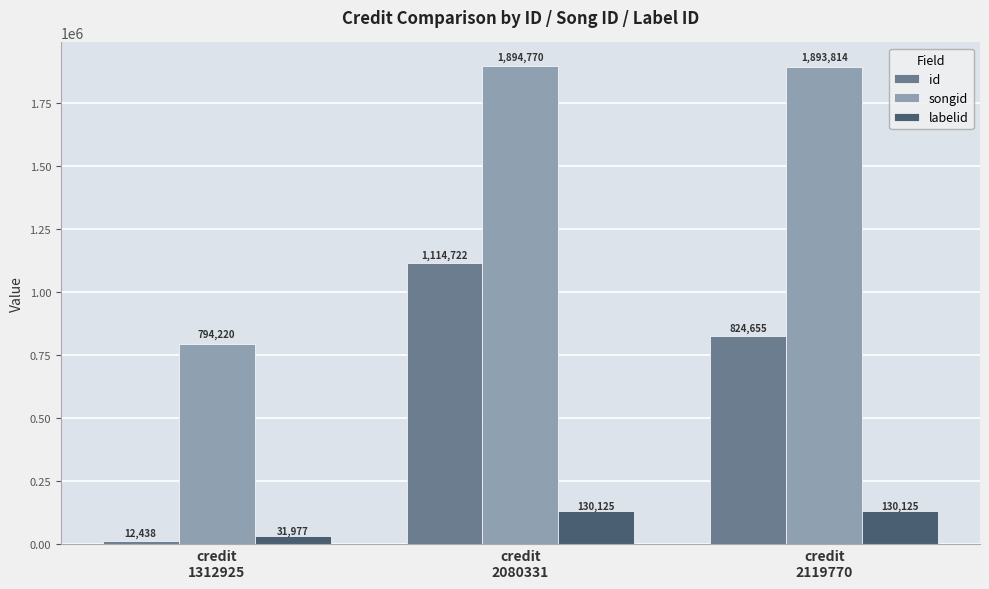

At which category does the chart reach its peak across all series?

credit
2080331